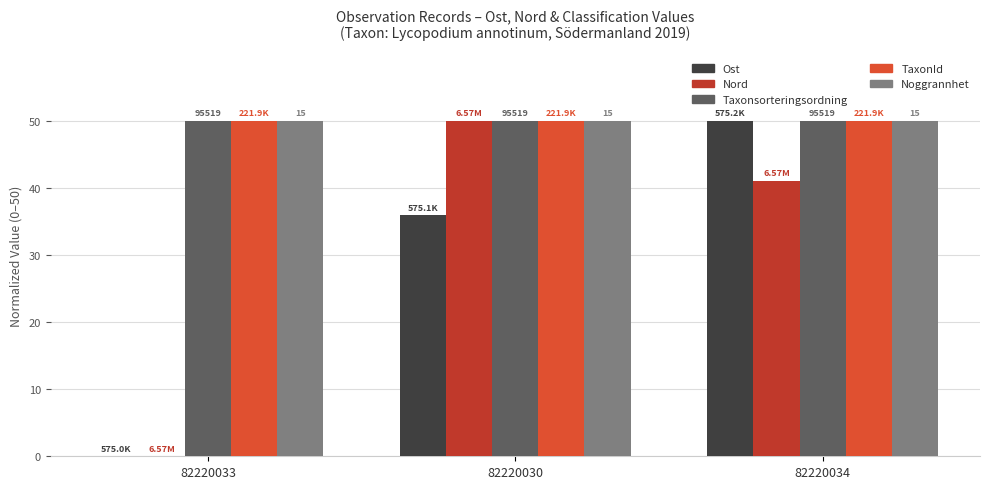

At which category is the sum across all series the highest?

82220034